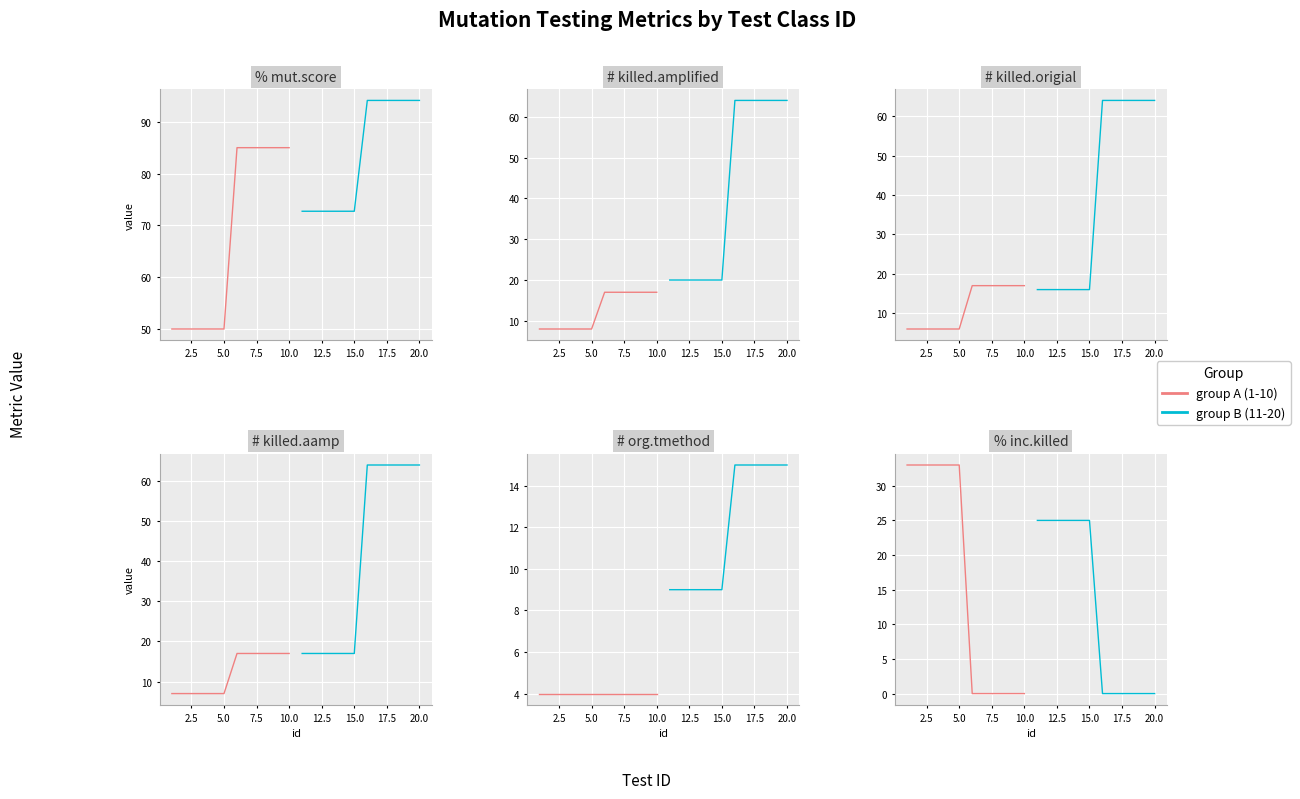

True or false: group B (11-20) and group A (1-10) cross at least once.

False